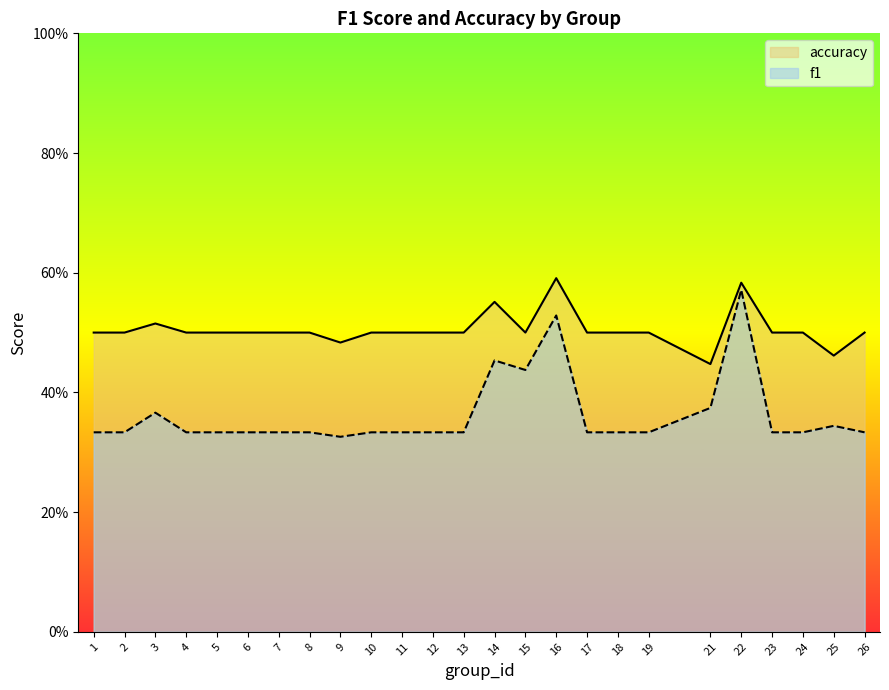

What is the sum of all f1 values?

9.1